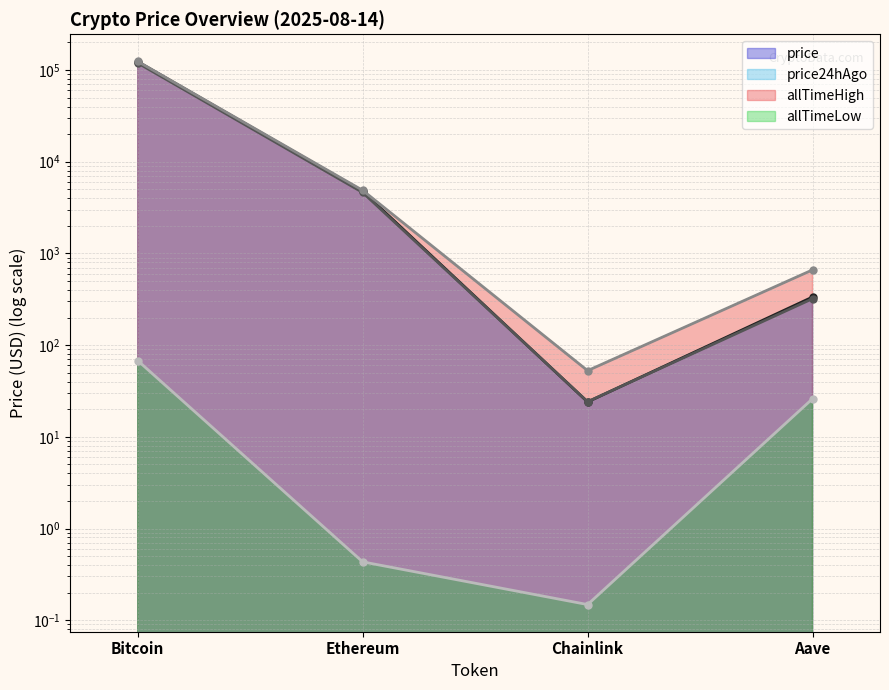

List the labels in order of allTimeHigh value, largest first.

Bitcoin, Ethereum, Aave, Chainlink